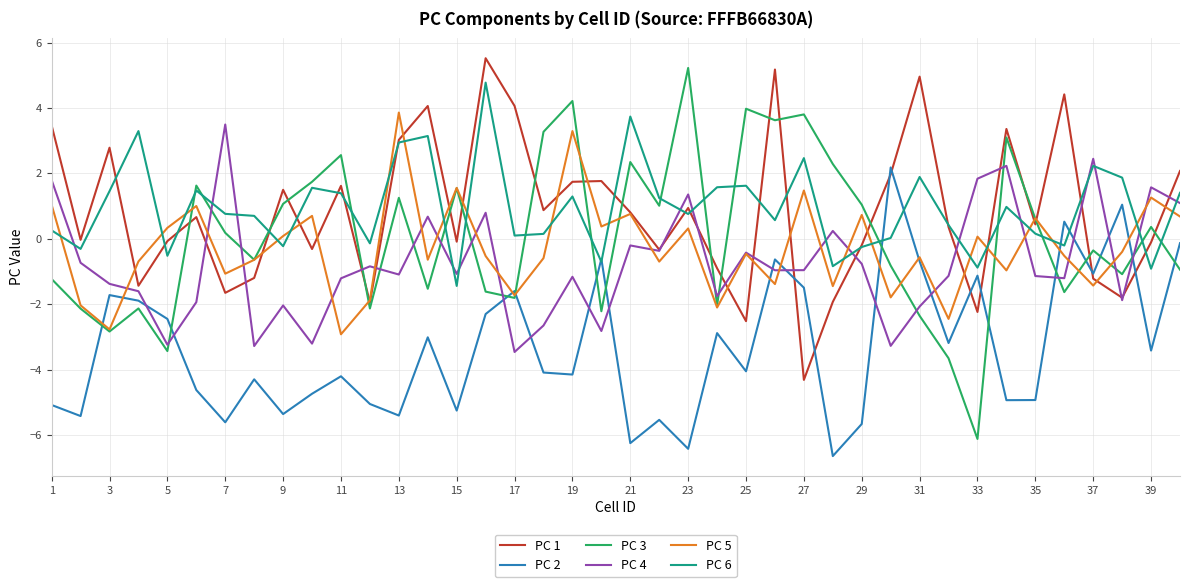

What are all the series names shown in the legend?

PC 1, PC 2, PC 3, PC 4, PC 5, PC 6